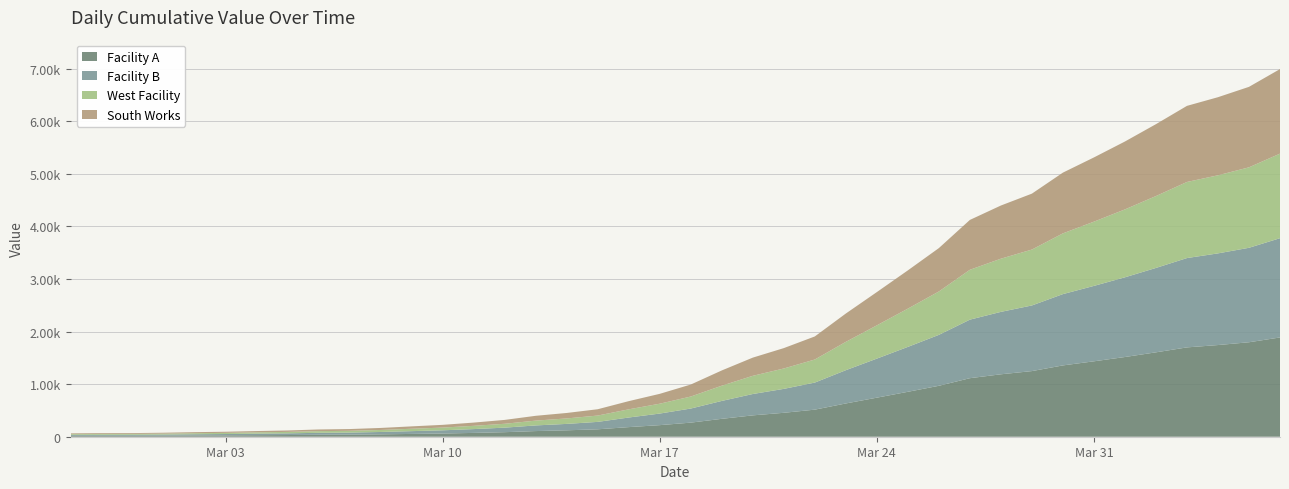

Reading left to right, extract all data points from this chart.

64	68	69	76	87	95	108	119	138	146	167	197	226	269	320	398	452	523	677	816	993	1261	1505	1686	1908	2344	2752	3165	3589	4125	4399	4625	5025	5314	5617	5947	6295	6460	6657	6995